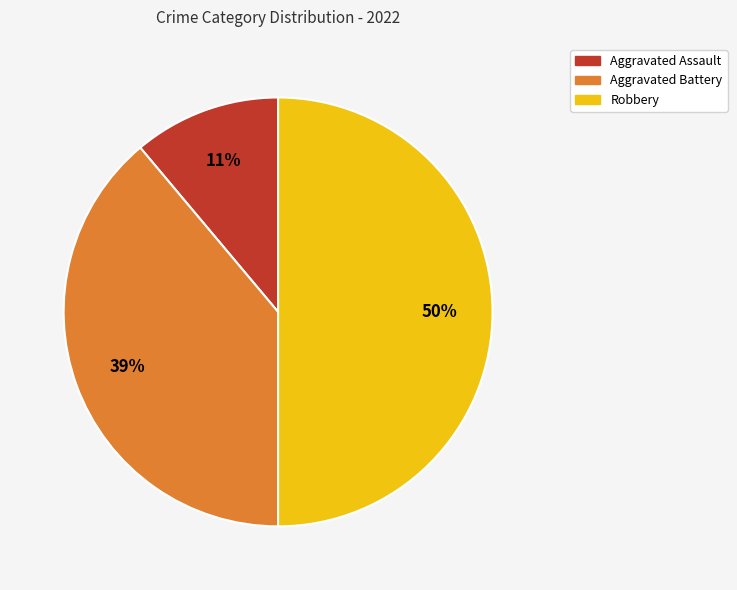

What is the smallest slice in the pie chart?

Aggravated Assault